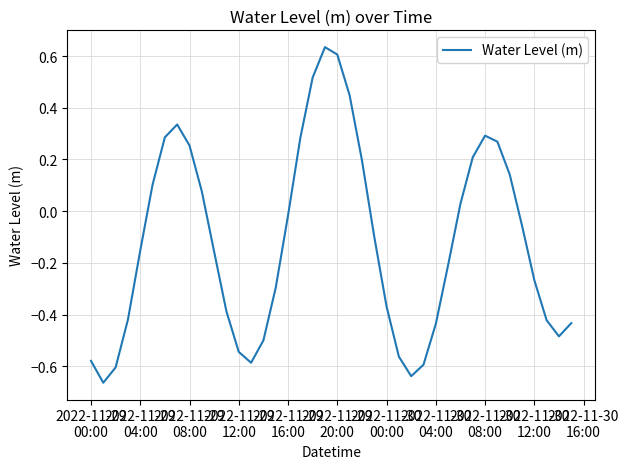

How many values exceed 0?

16